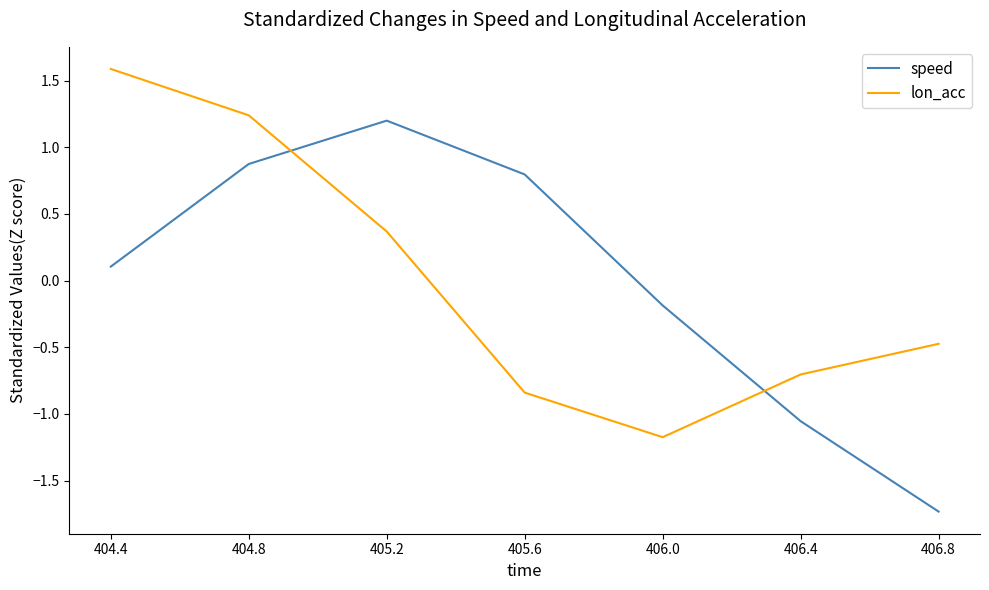

The value of lon_acc at 406.4 is -0.7. True or false?

True